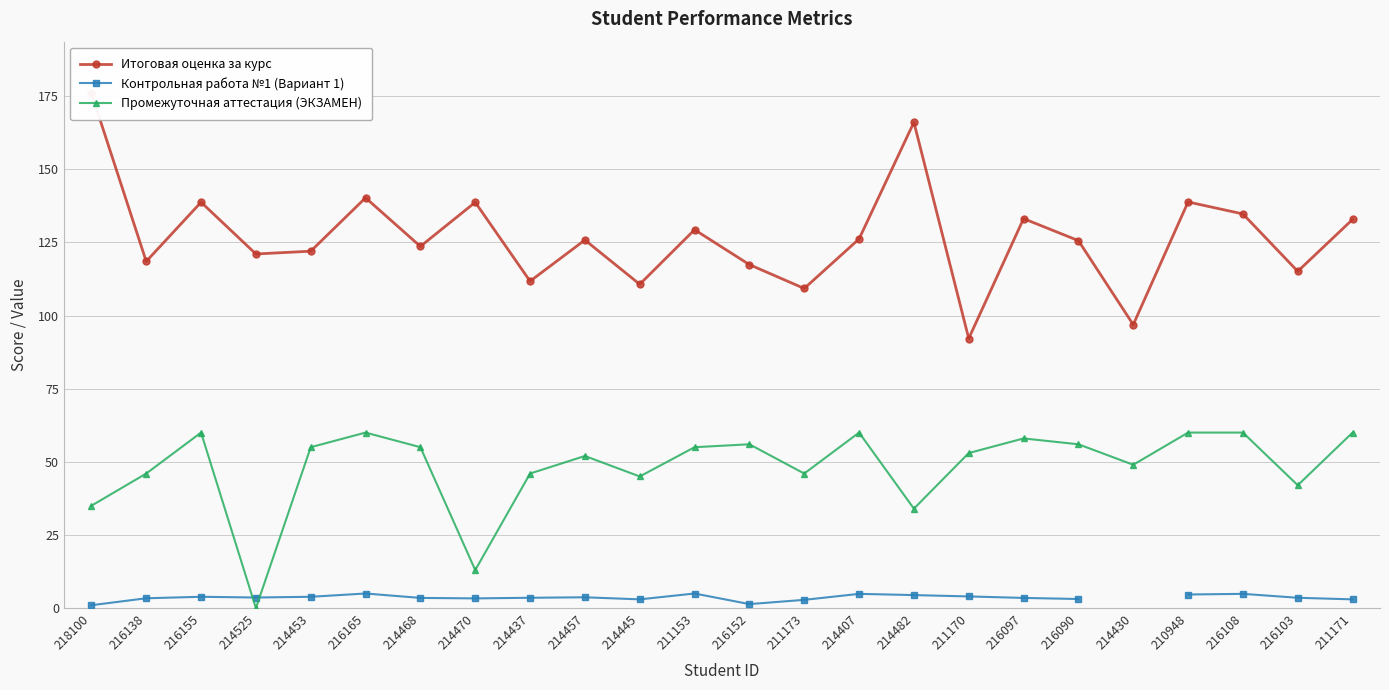

How many interior local peaks does the Промежуточная аттестация (ЭКЗАМЕН) series have?

6